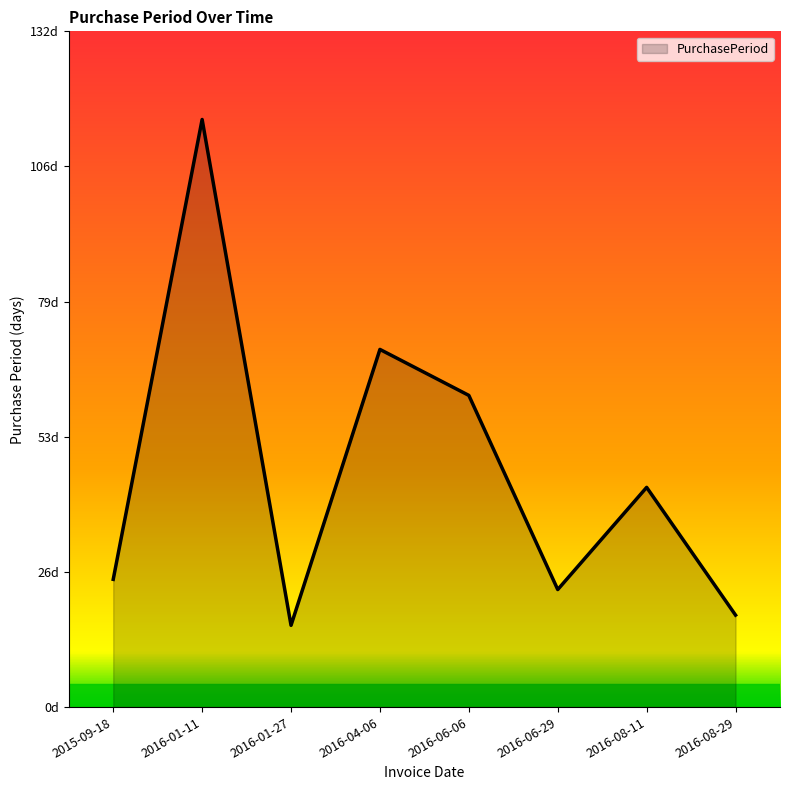

Does the chart display data point markers on the line(s)?

No